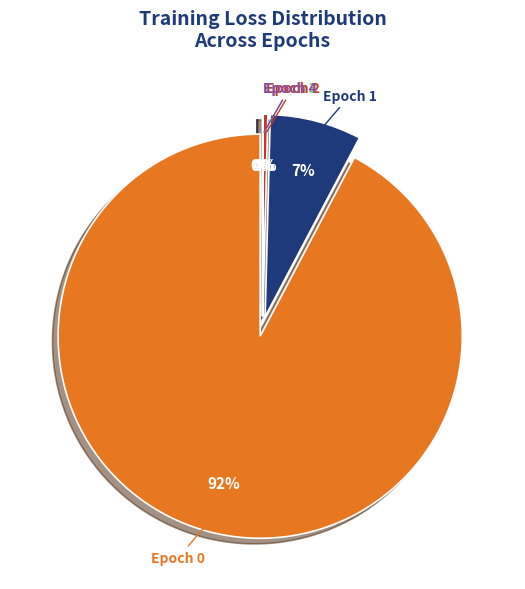

Between Epoch 3 and Epoch 1, which is larger?

Epoch 1